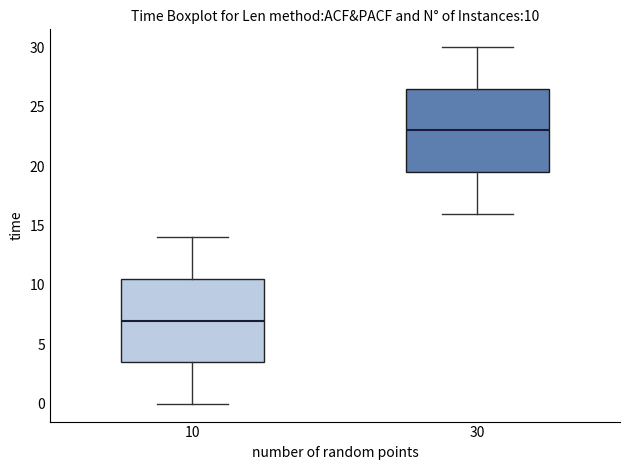

Which box's median line is the highest?

30